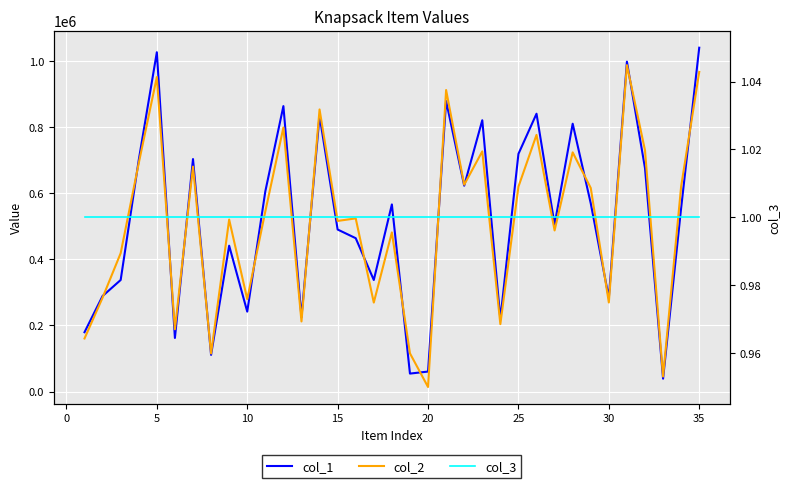

Is it true that col_1 equals 545255 at 22?

False